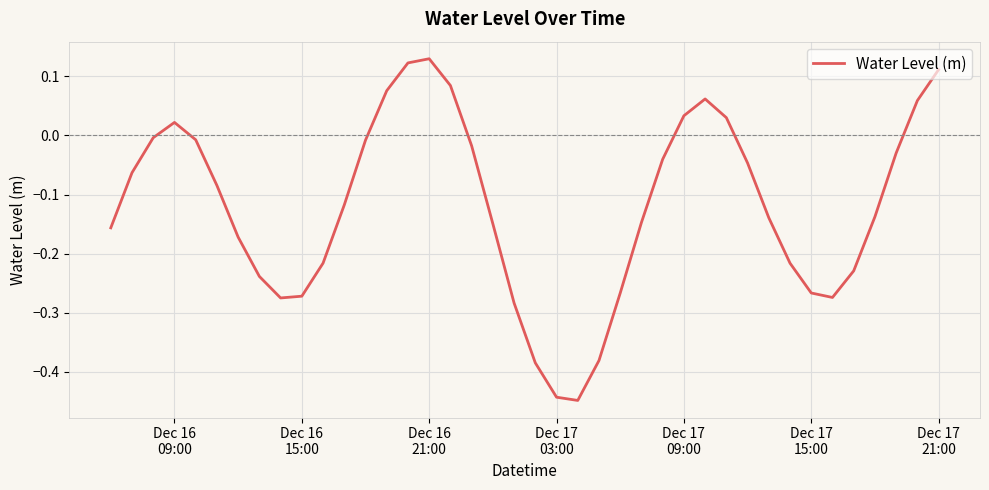

What is the difference between the maximum and minimum values?

0.6